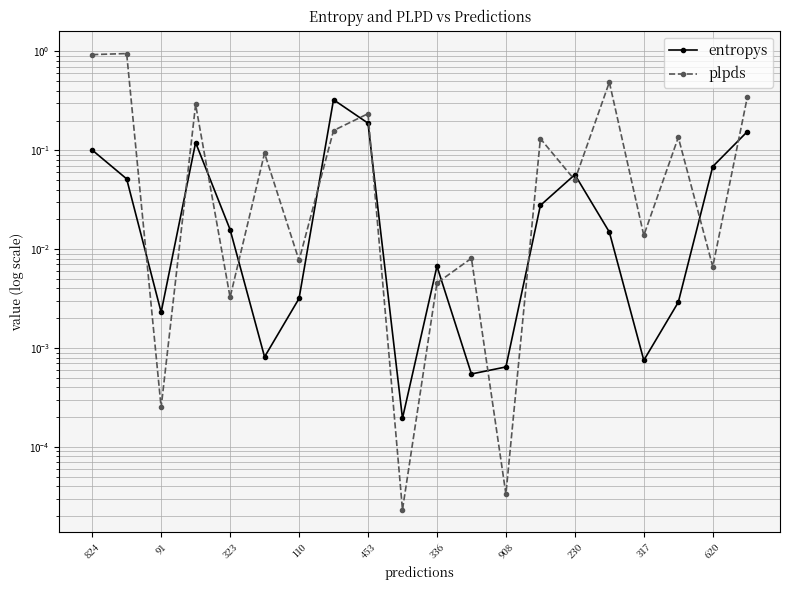

Is the value of entropys at 908 greater than the value of plpds at 13?

No